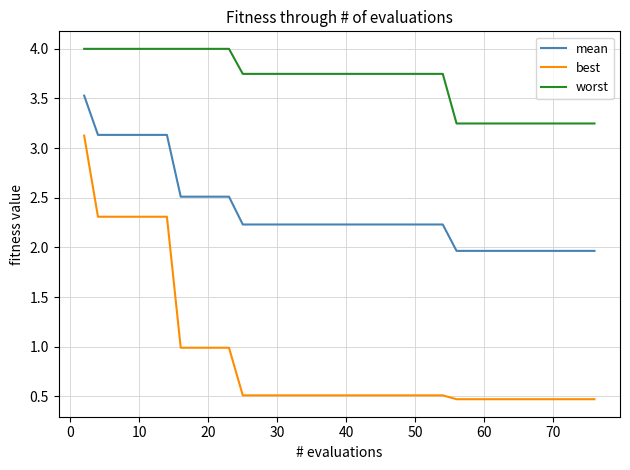

Rank the series by their average value, from highest to lowest.

worst, mean, best